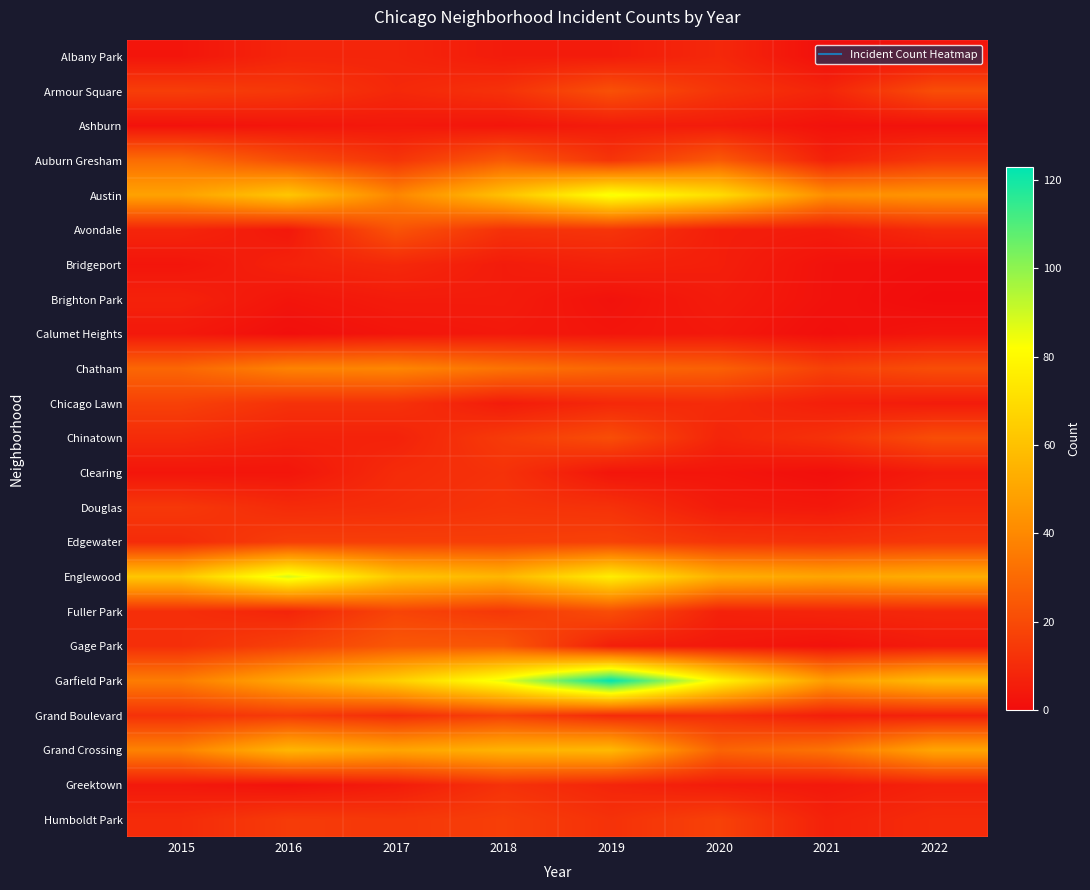

At how many categories does at least one series exceed 73?

4